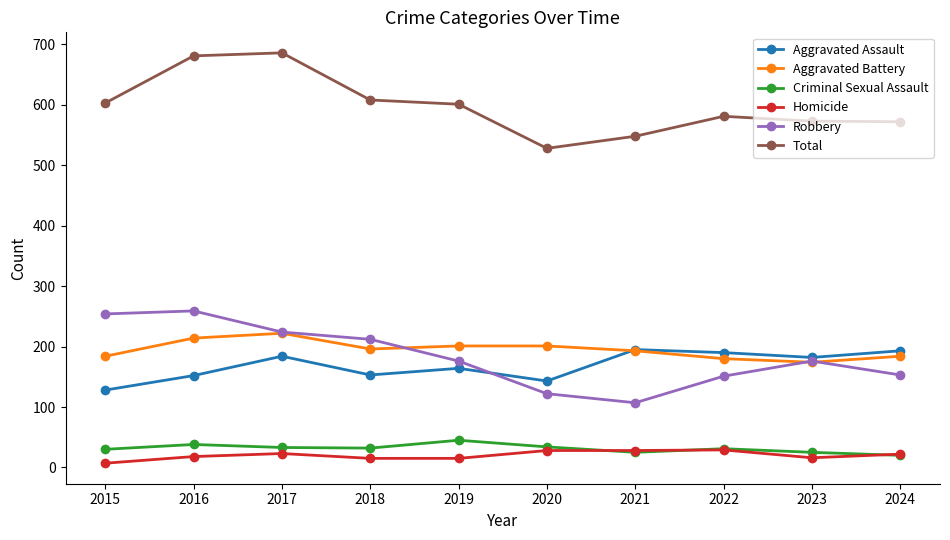

The value of Aggravated Battery at 2023 is 174. True or false?

True